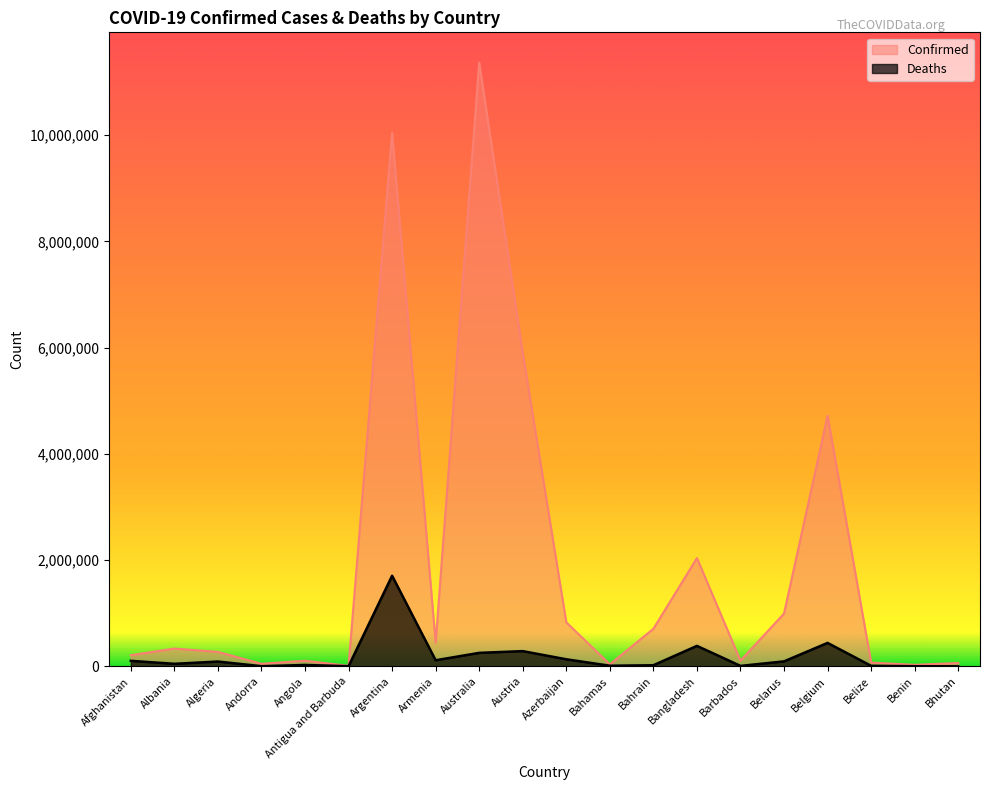

The value of Confirmed at Bahamas is 11621.9. True or false?

False